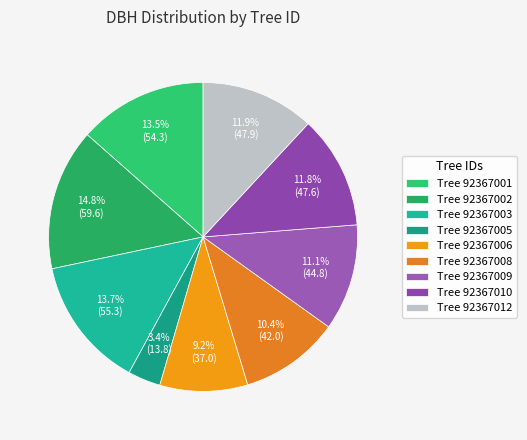

How many segments does this pie chart have?

9